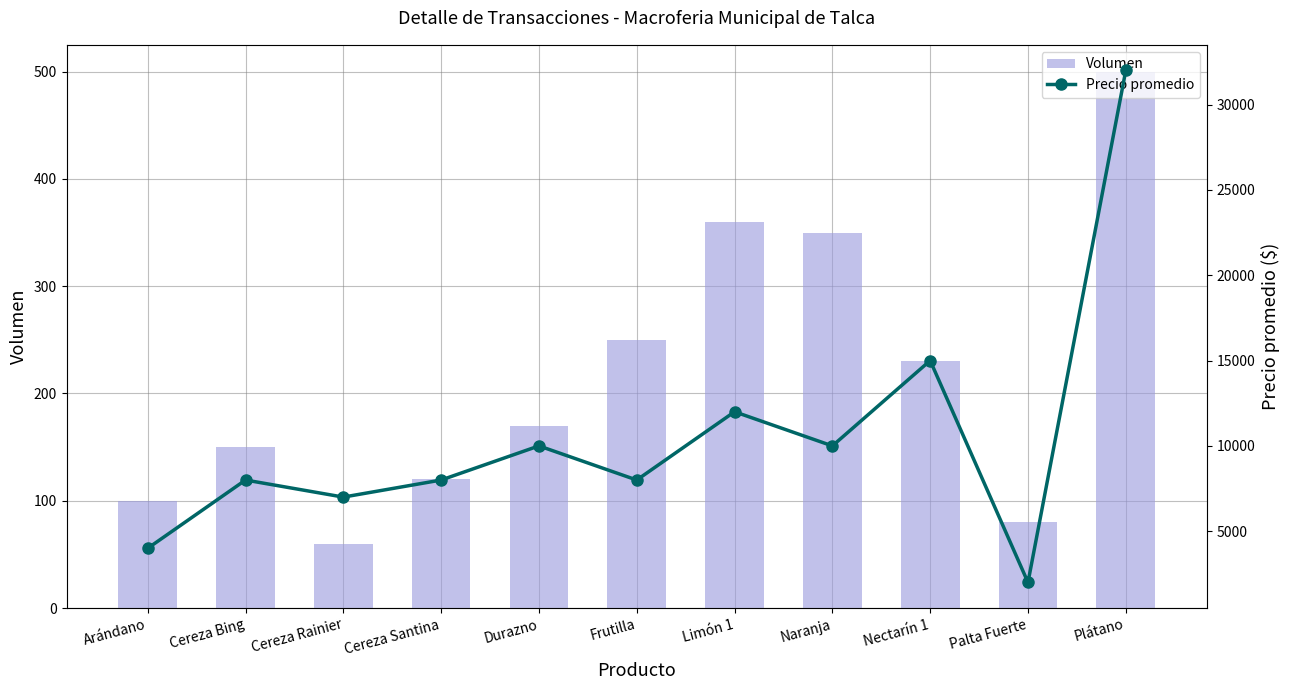

Which series changed the most between Durazno and Frutilla?

Precio promedio